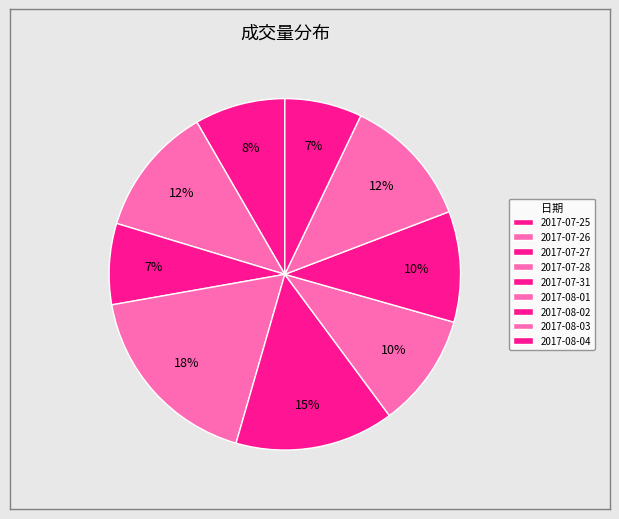

To the nearest percent, what percentage of the pie is 2017-08-02?

10%